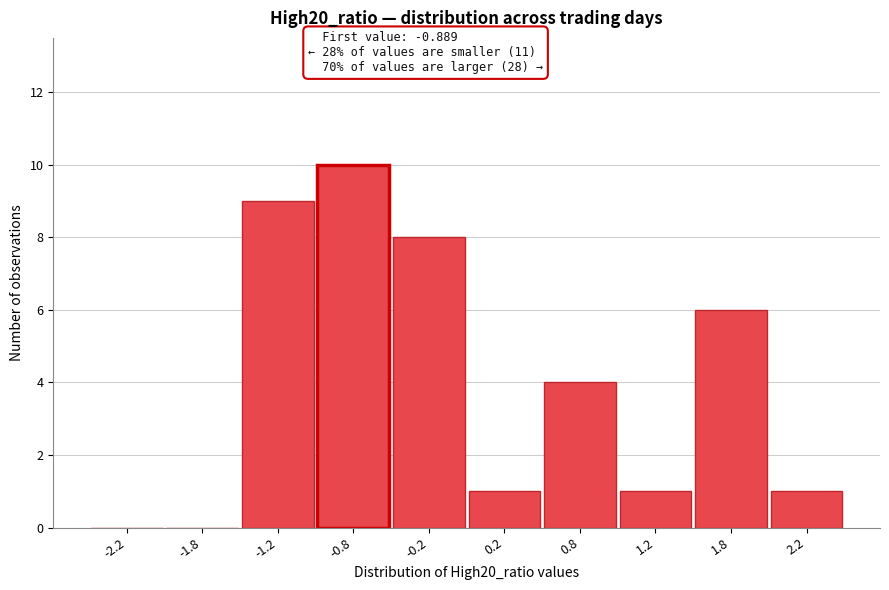

Over which range of the x-axis is the bar tallest?

-1.0 to -0.5